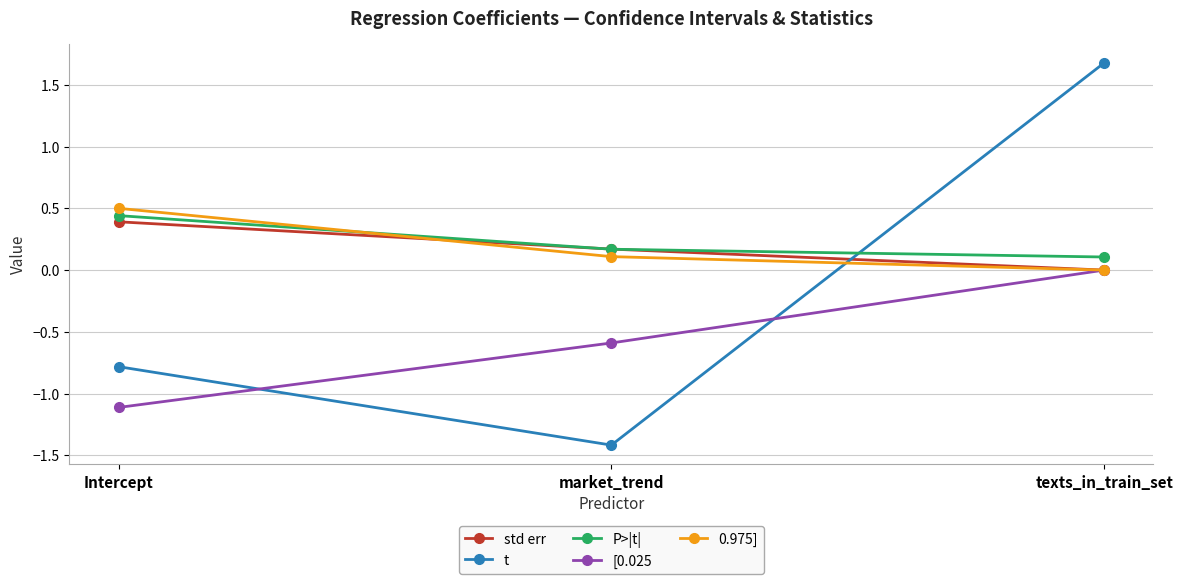

At how many categories does at least one series exceed 1?

1